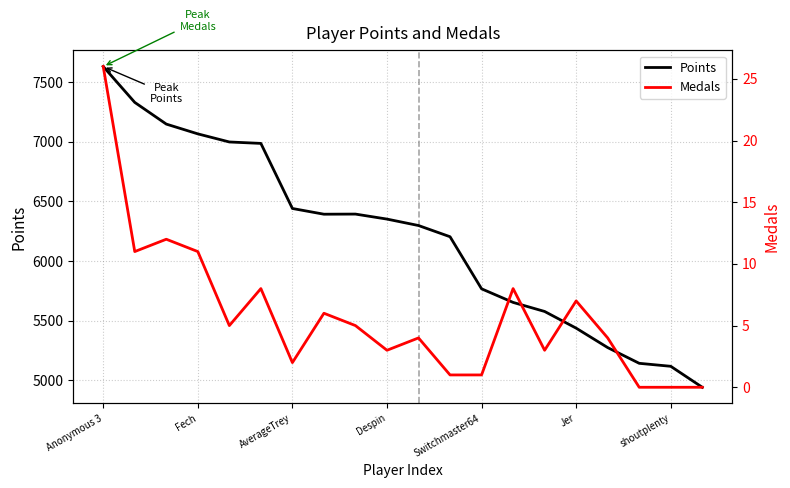

Read the Medals value at Despin.

3